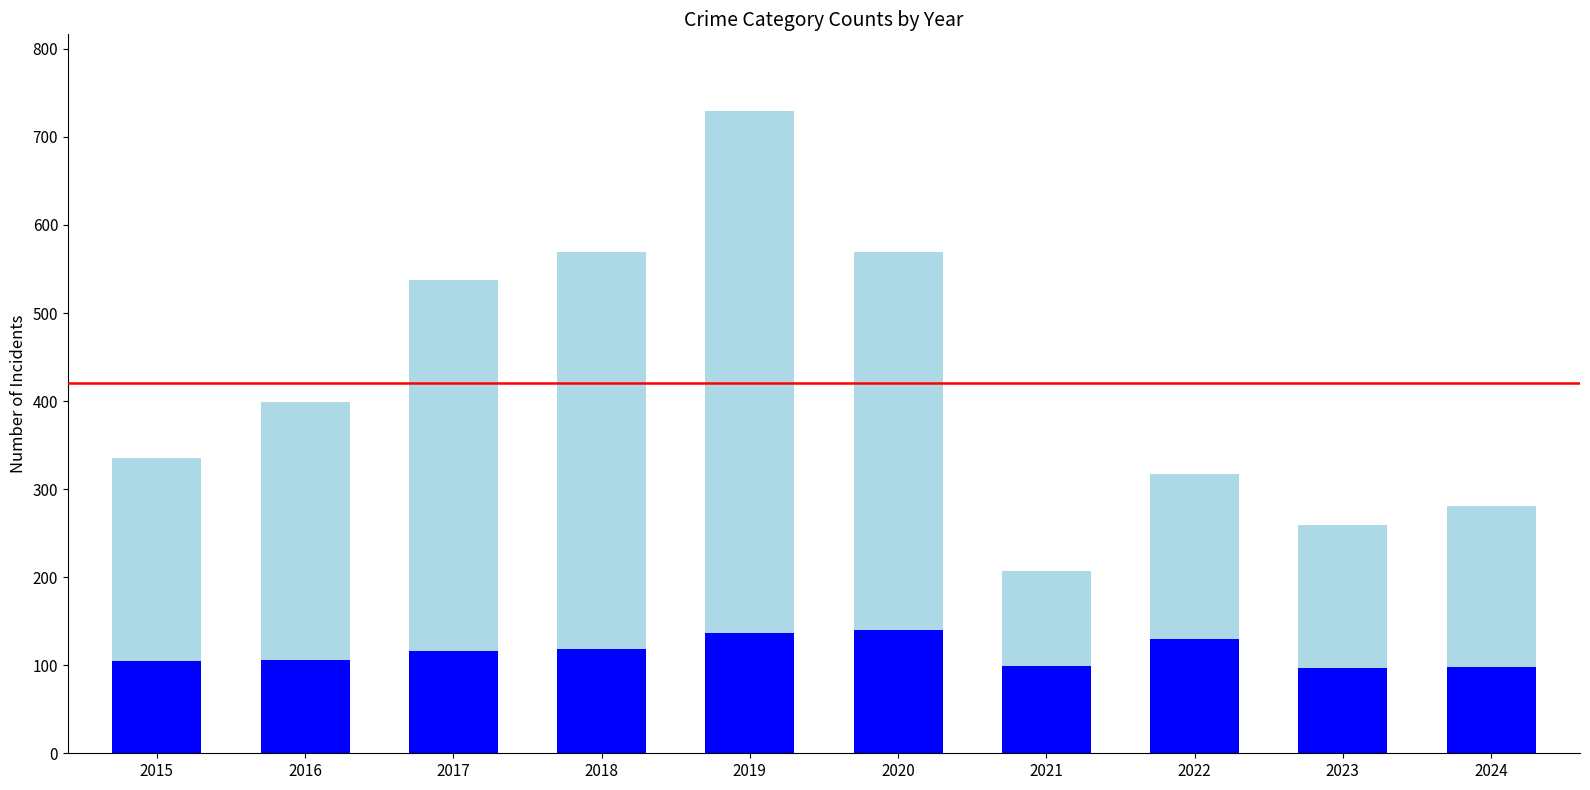

At which category is the sum across all series the highest?

2019